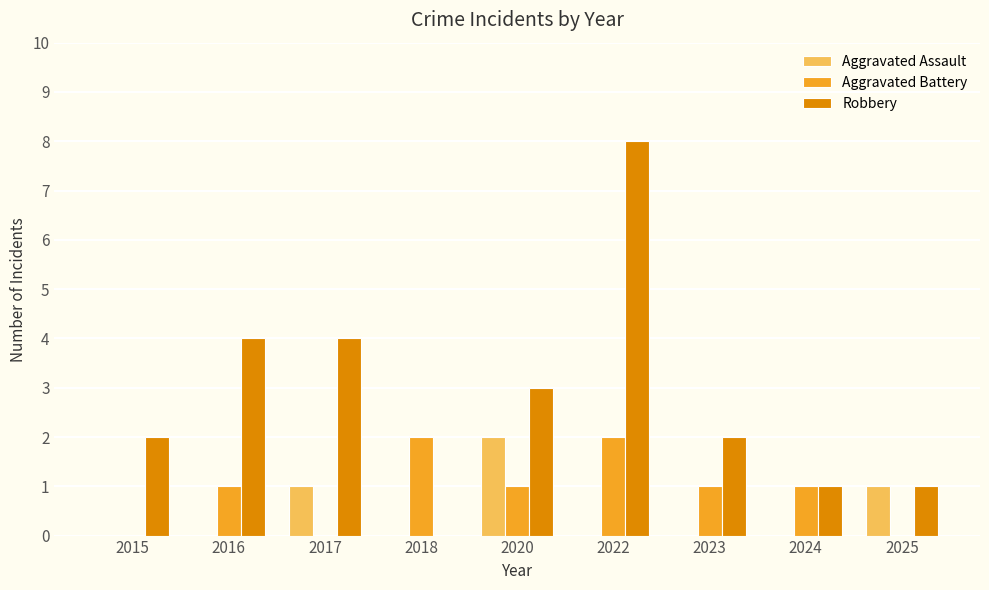

What is the sum of the Aggravated Battery values at 2018 and 2023?

3